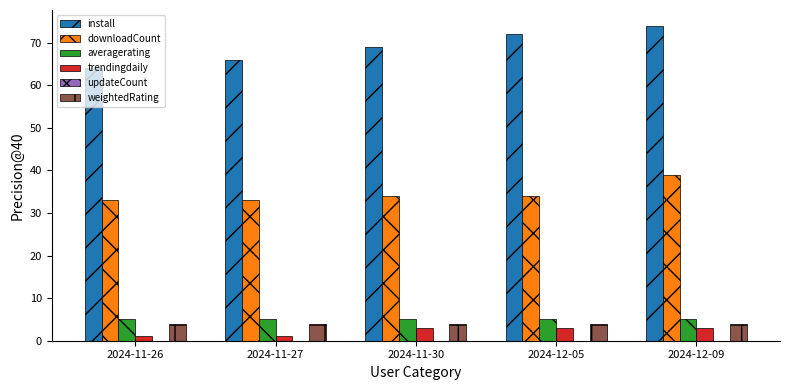

True or false: install has a value of 64 at 2024-11-26.

True